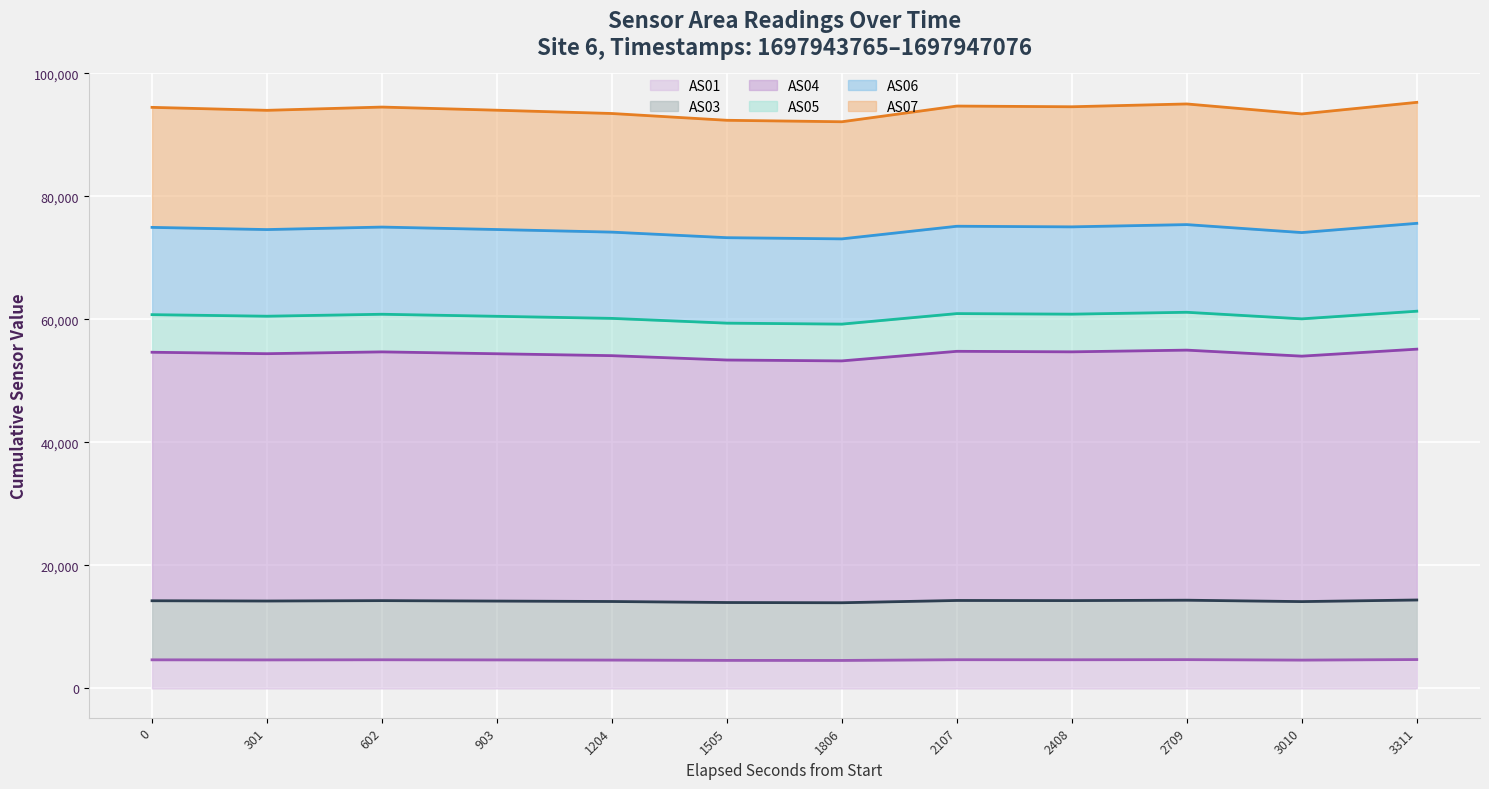

What is the total value across all series at 2408?

94555